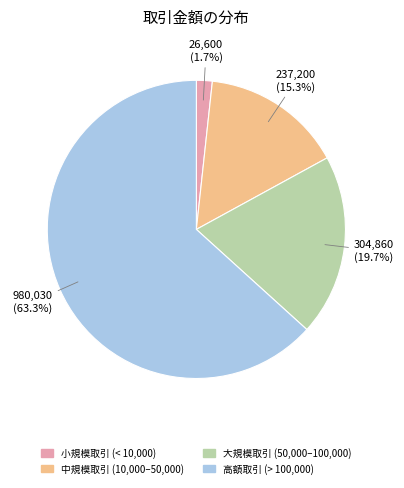

Is there any slice that represents more than half of the pie?

Yes